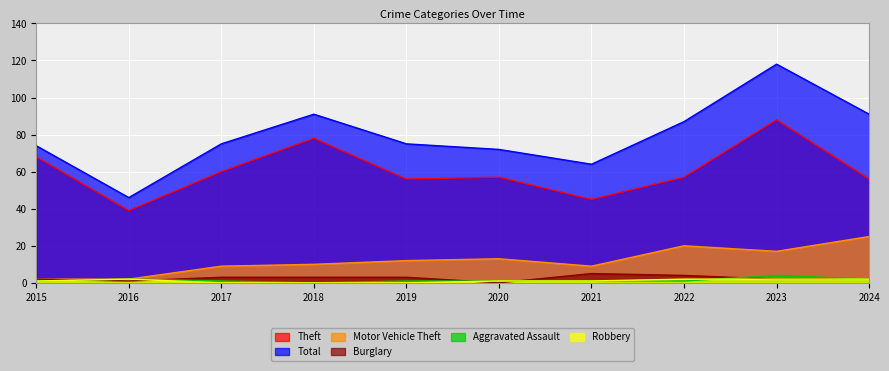

Which series has the largest total across all categories?

Total